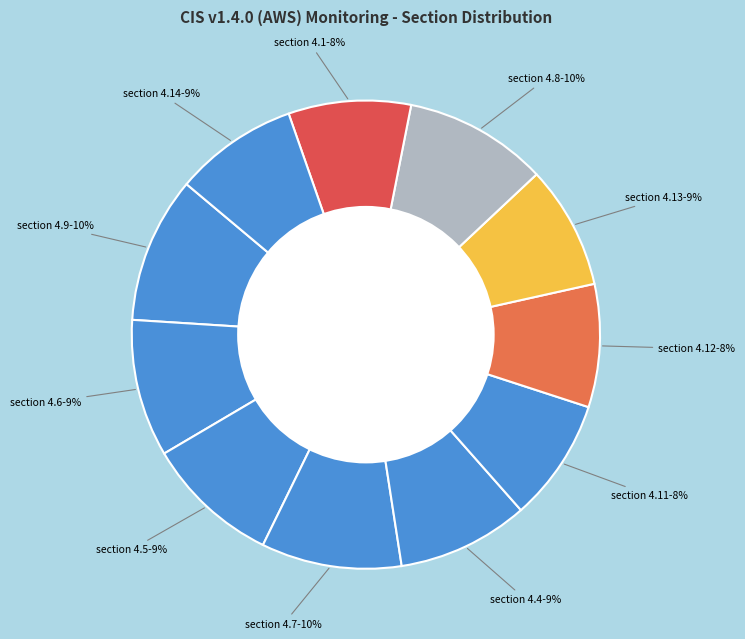

Is the sum of section 4.9 and section 4.11 greater than half?

No